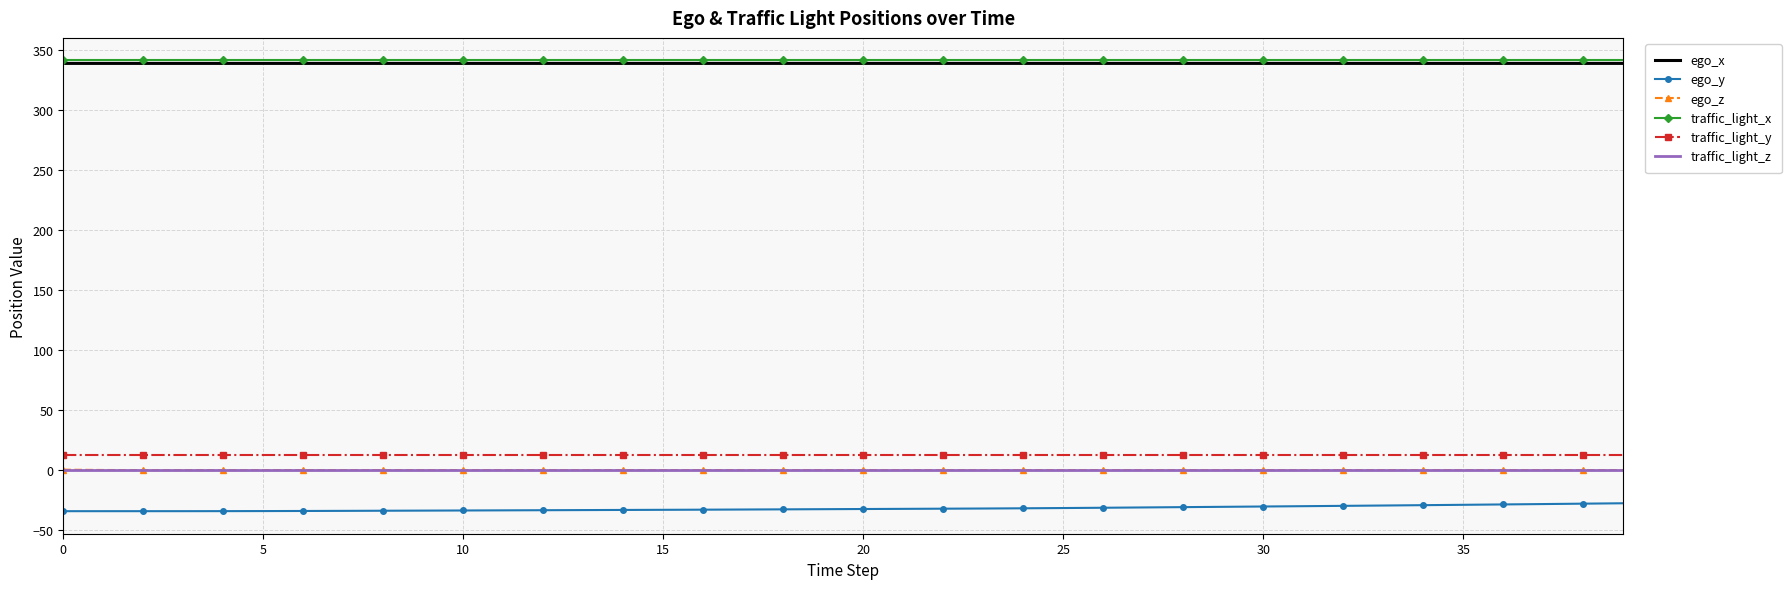

What is the maximum value for traffic_light_x?

341.4